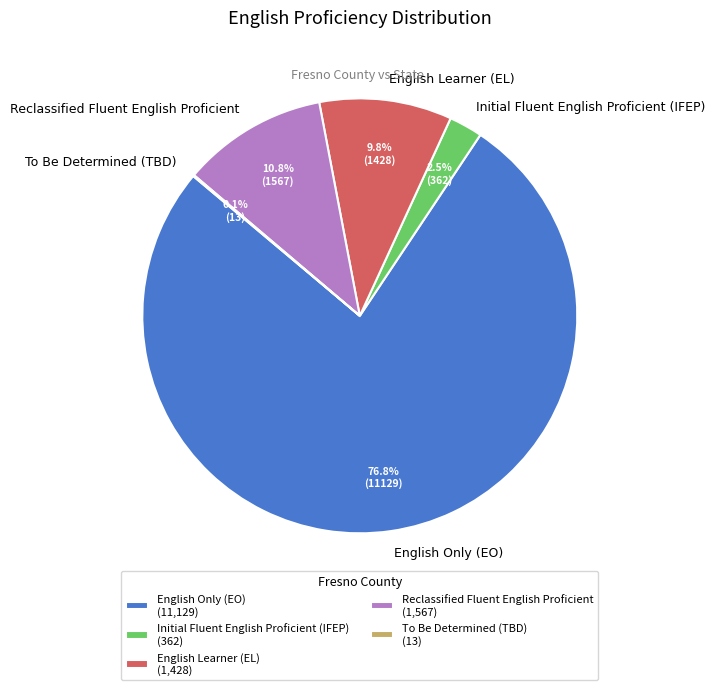

What portion of the pie excludes Reclassified Fluent English Proficient?

89.2%